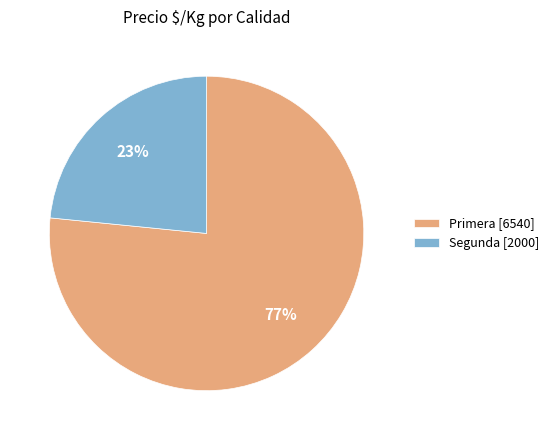

Do Segunda [2000] and Primera [6540] together represent more than half of the pie?

Yes